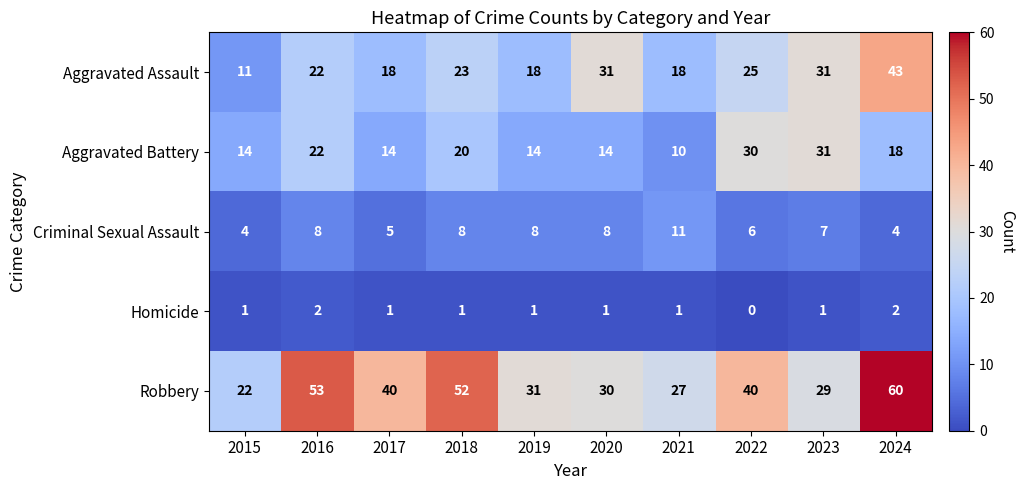

Where is Aggravated Assault nearest to the value 27?

2022